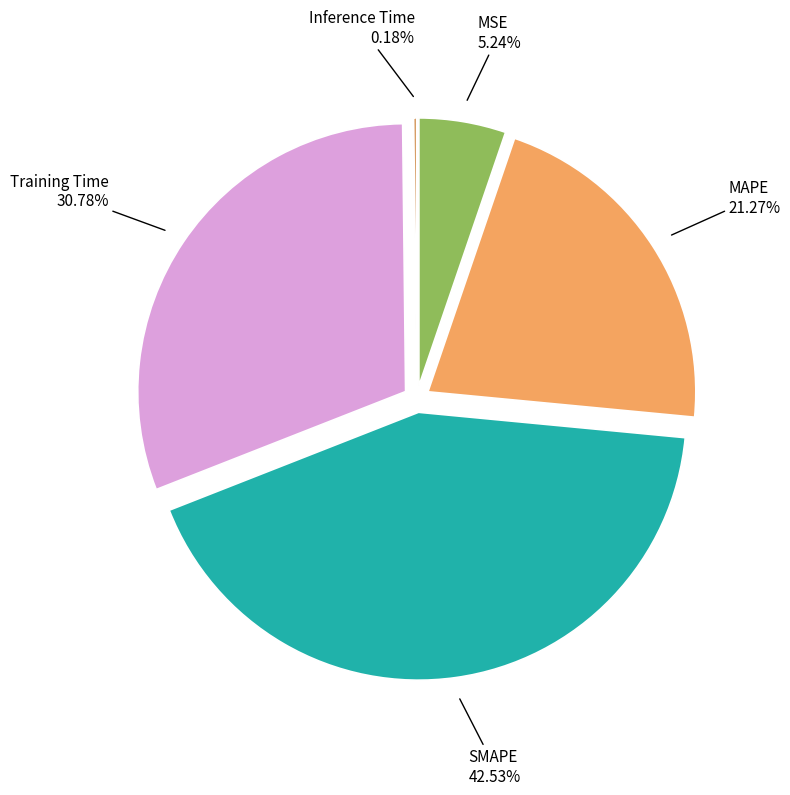

How many segments does this pie chart have?

5